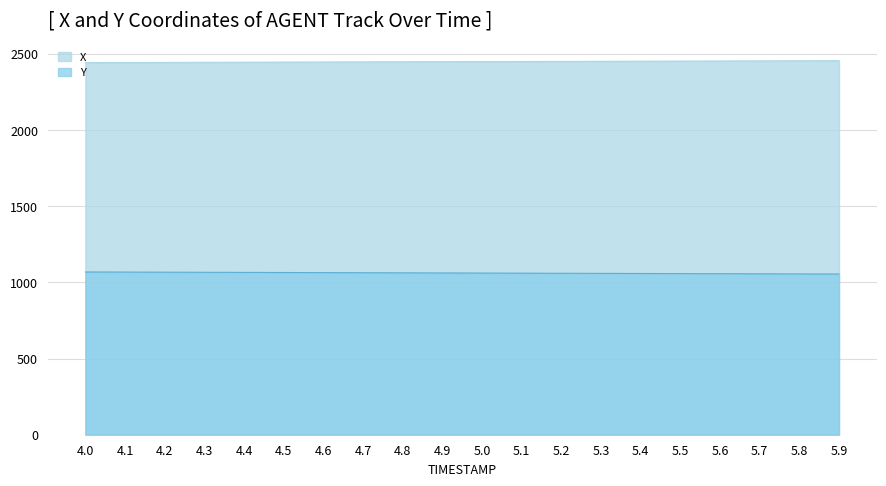

What is the label of the 14th point from the right?

4.6